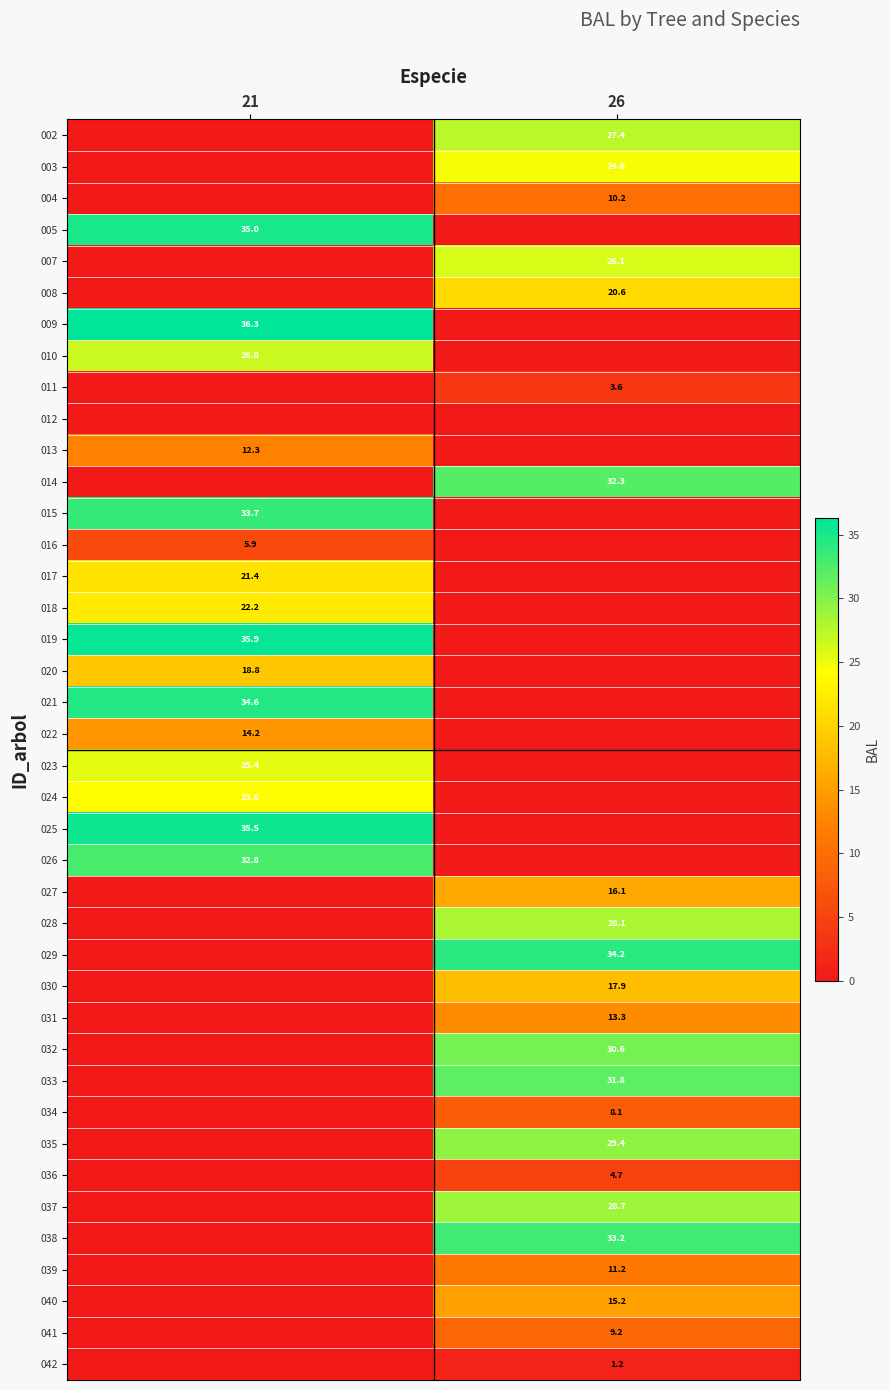

The value of 003 at 26 is 10.5. True or false?

False